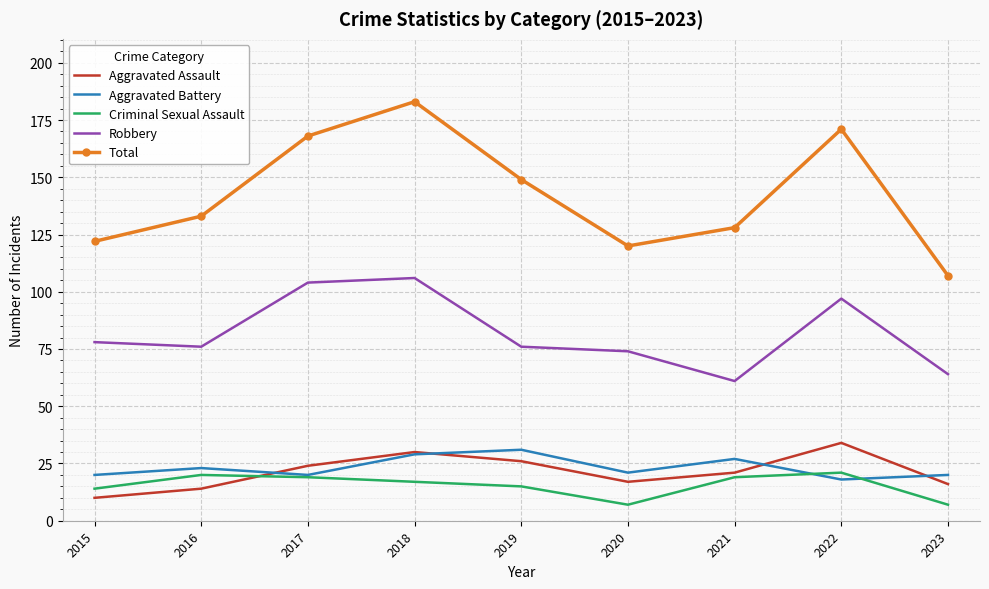

The Robbery series shows 111 at 2015. True or false?

False